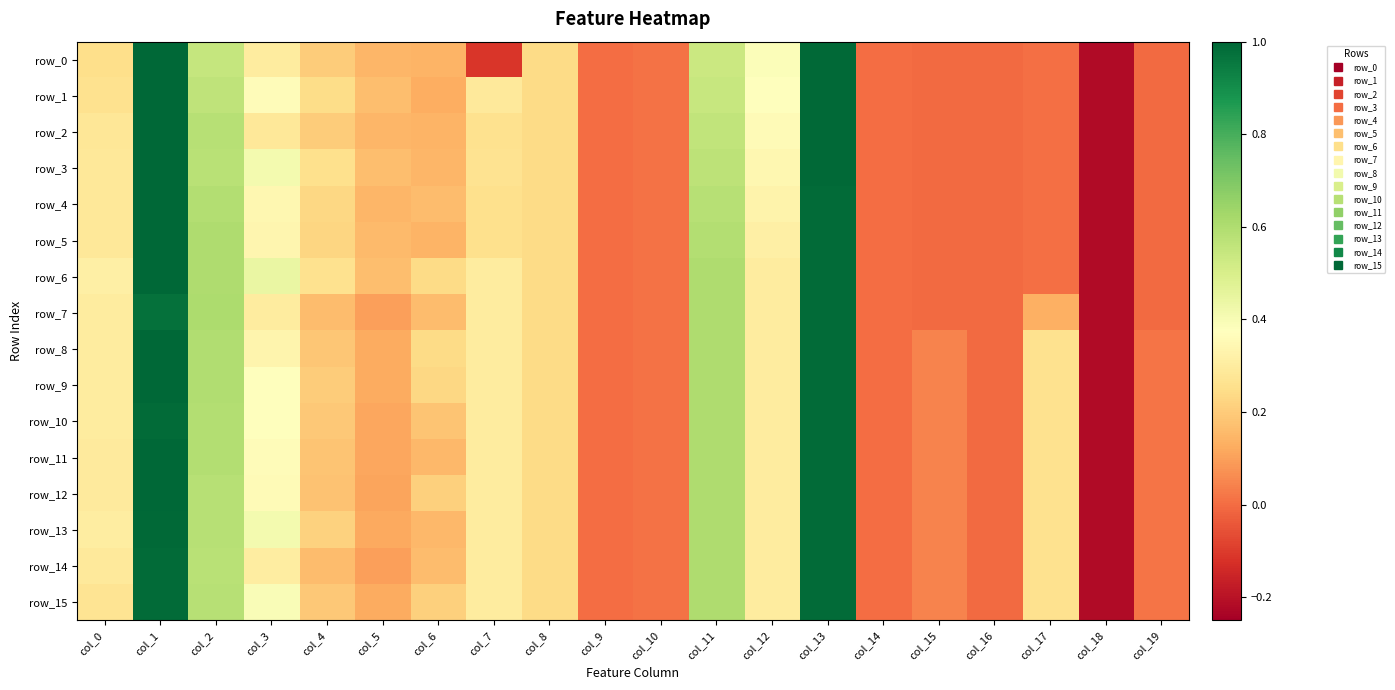

At which label is row_2 closest to 0?

col_9